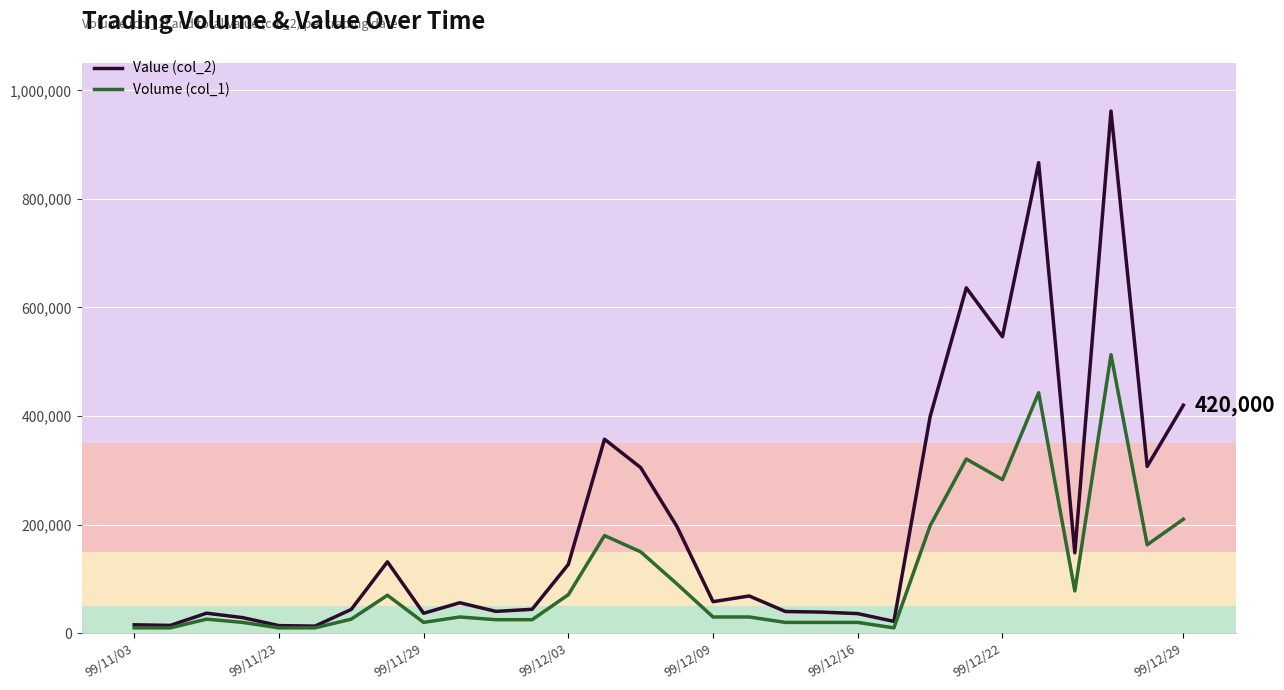

What is the total value across all series at 10?

65300